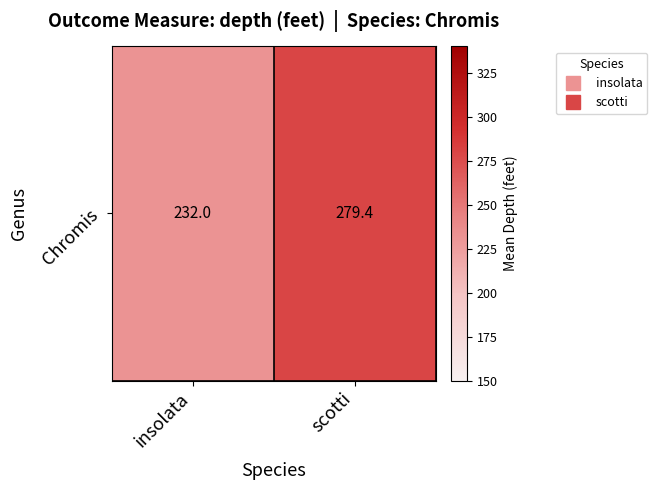

What is the sum of the values at insolata and scotti?

511.3